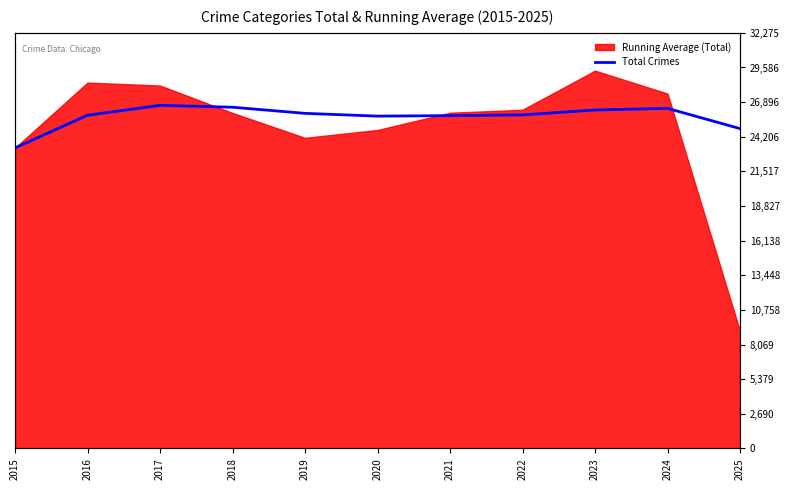

Which has a higher value, 2016 or 2015?

2016